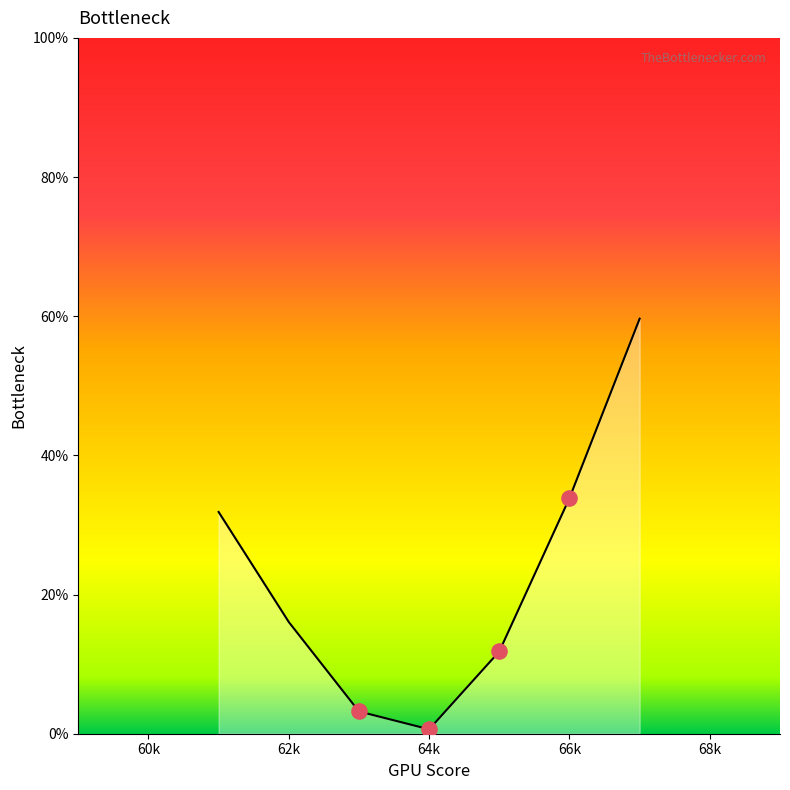

What is the change in value from 60k to 62k?

-12.9